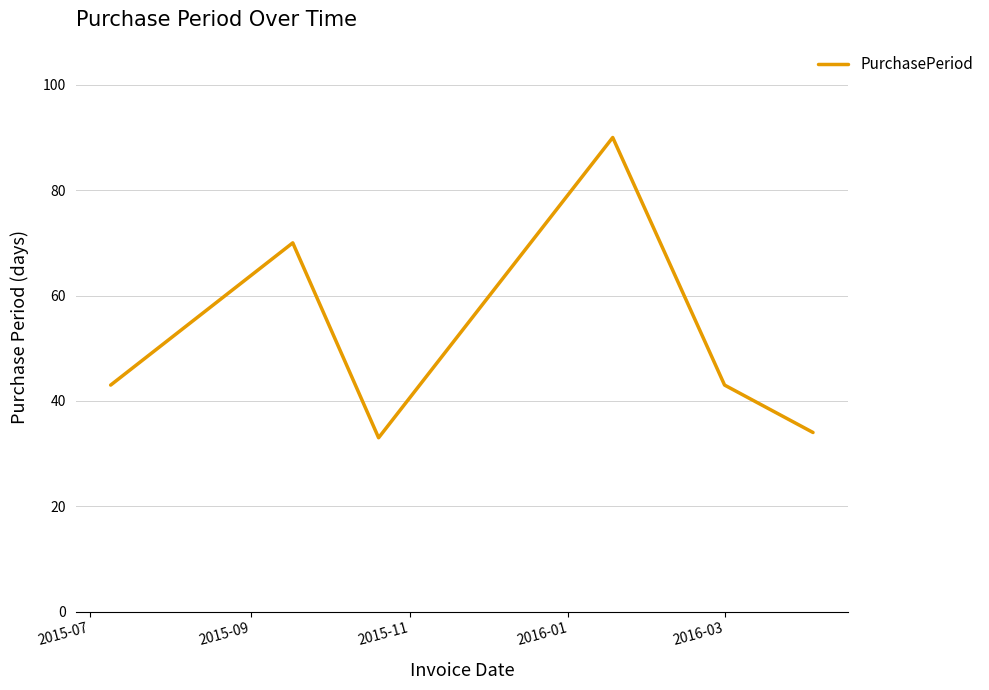

What is the difference between the second highest and second lowest values?

36